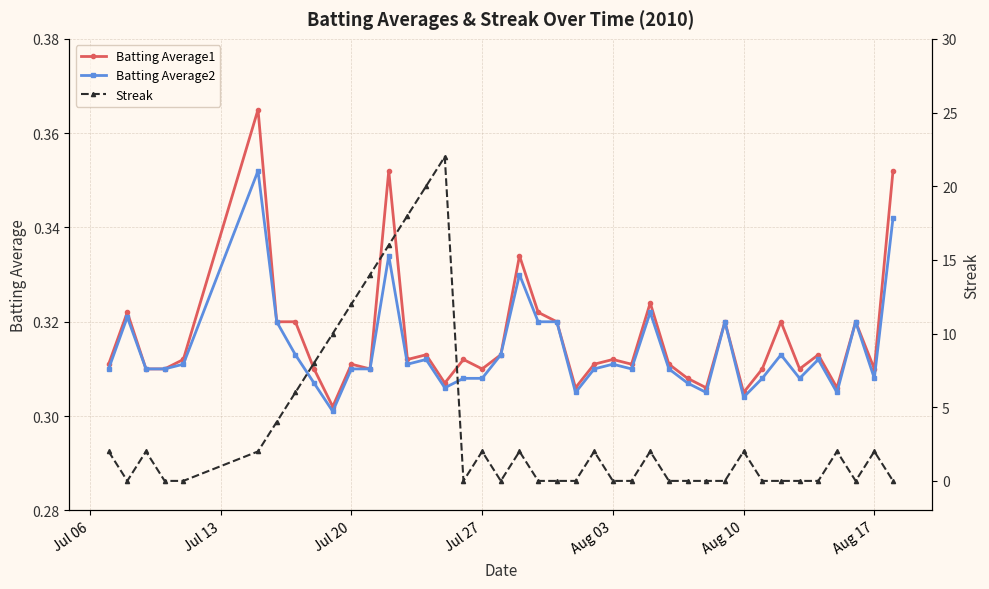

Is this an area chart (filled region under the line)?

No